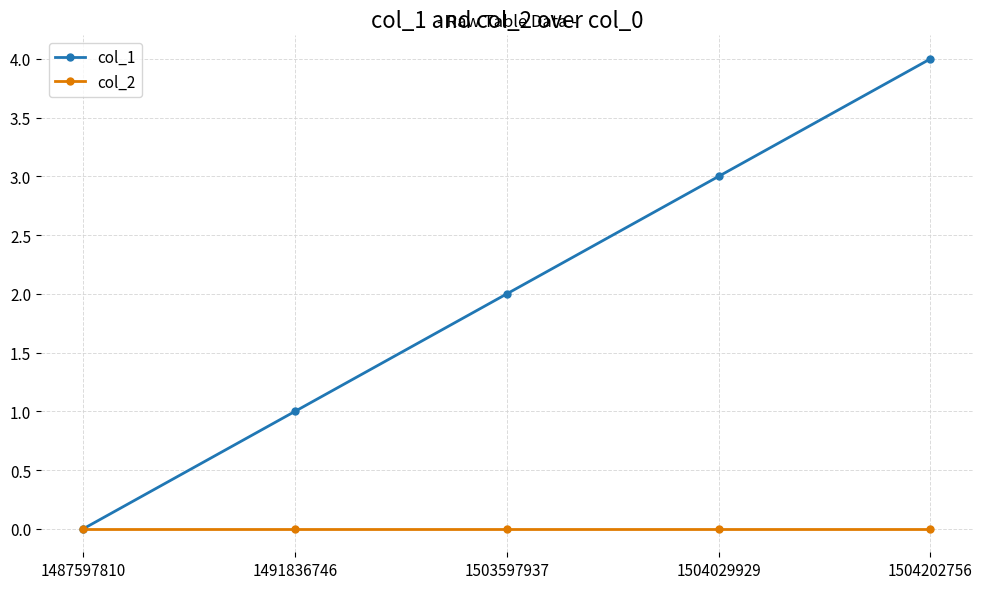

True or false: col_1 has more than 0 interior local peaks.

False